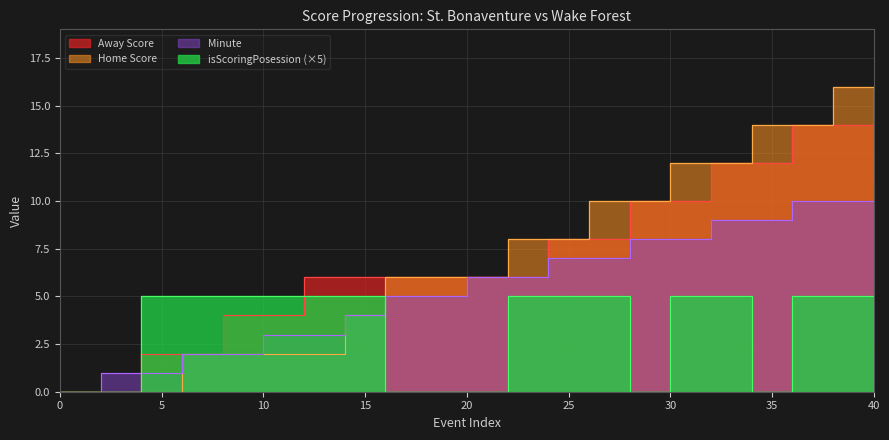

Which has a higher value, 10 or 18?

18